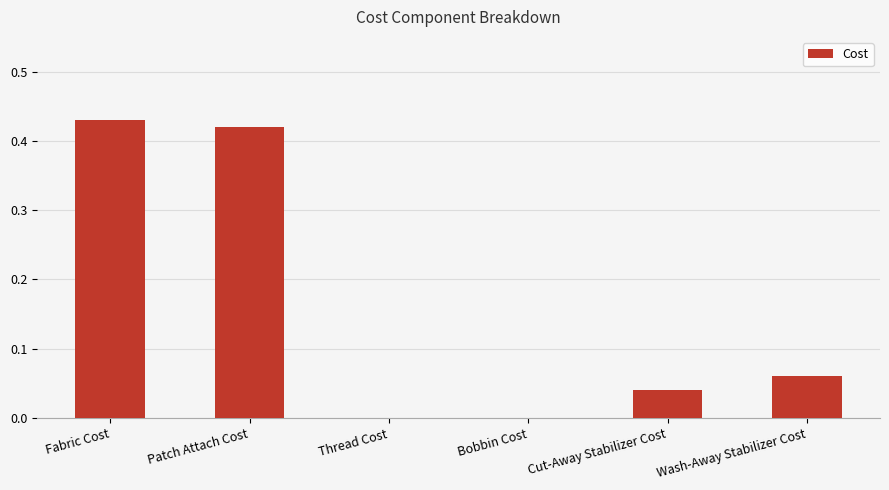

Which has a higher value, Patch Attach Cost or Thread Cost?

Patch Attach Cost